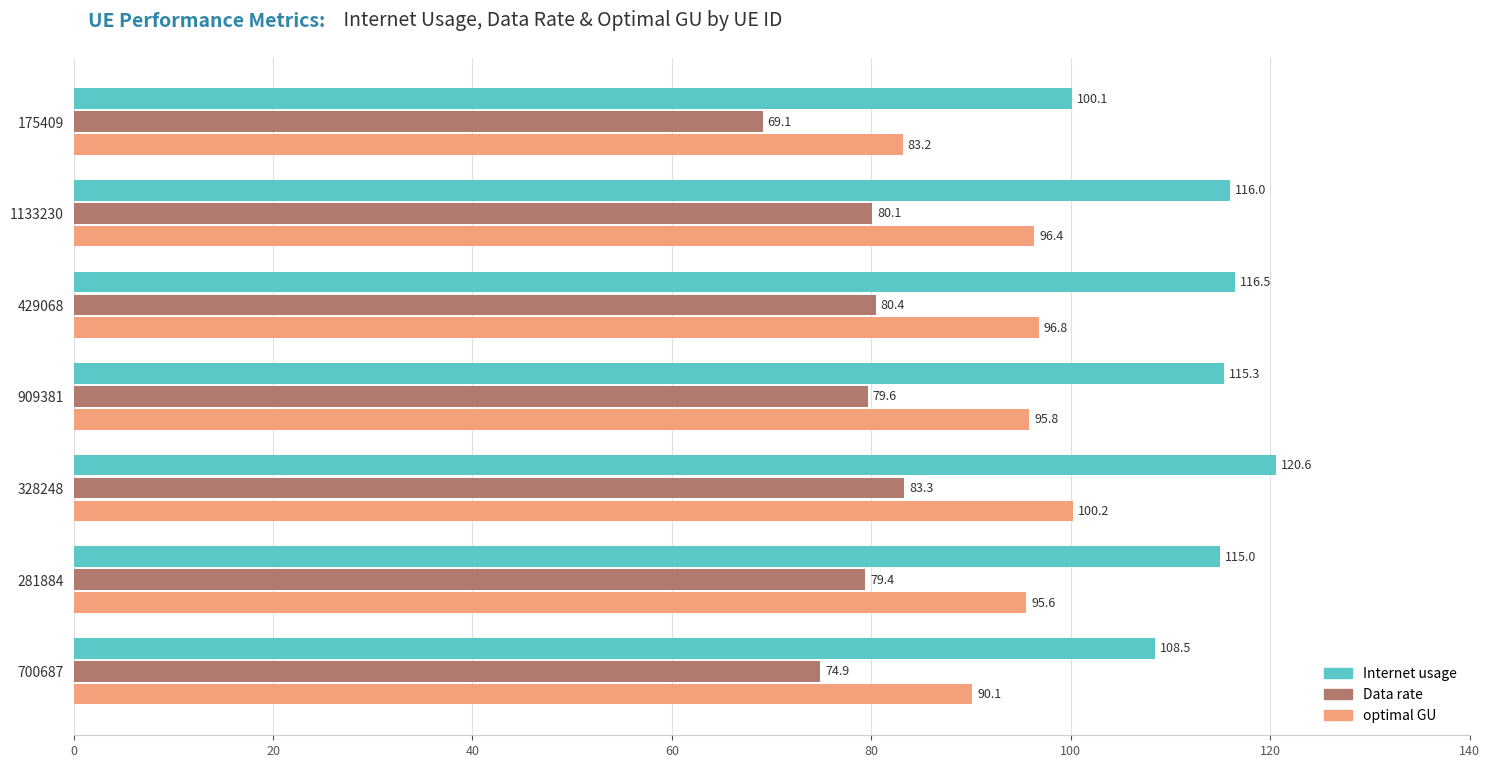

At which label does Data rate reach its peak?

328248